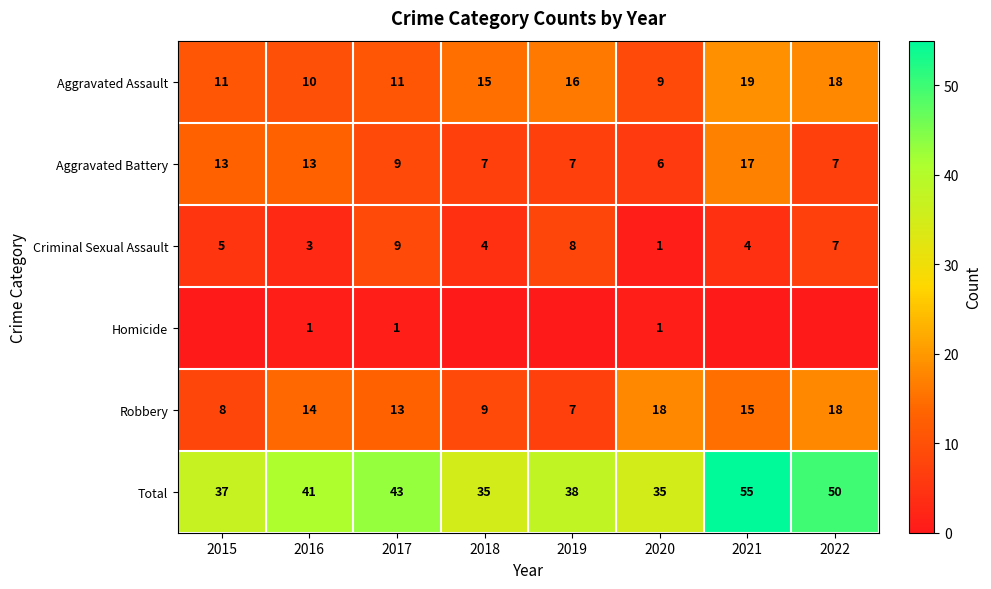

Is the value of Aggravated Assault at 2015 greater than the value of Total at 2022?

No